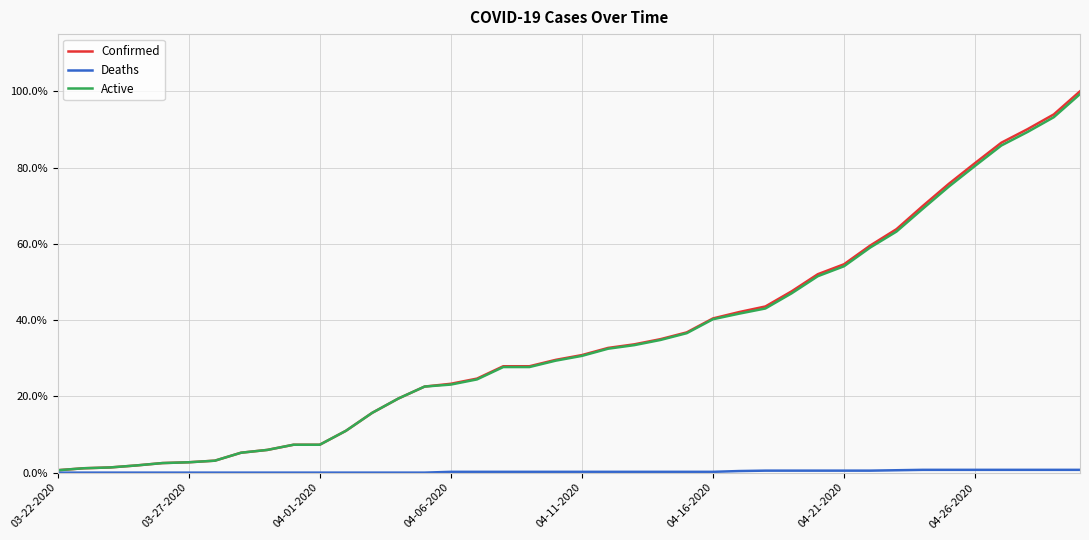

Which series has the widest spread of values?

Confirmed